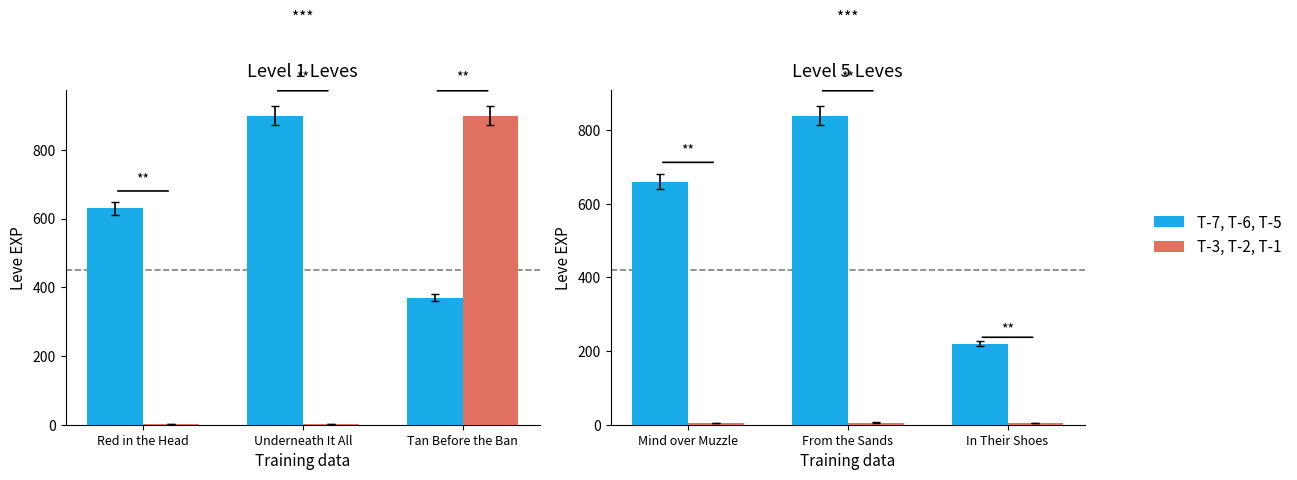

Count the number of data series in this chart.

2